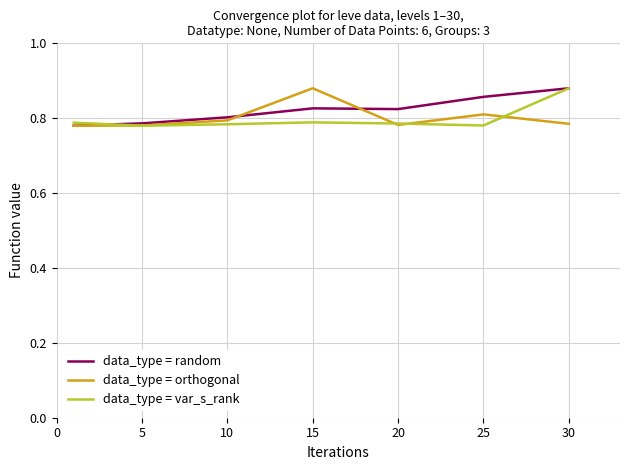

Where is the first local maximum for data_type = var_s_rank?

15